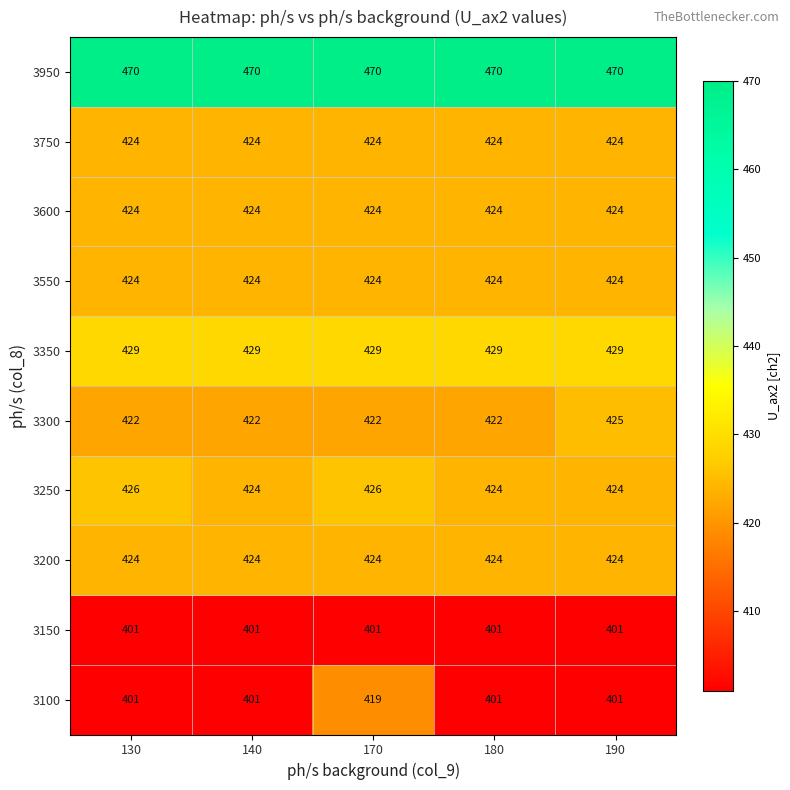

What is the minimum value shown in the chart?

401